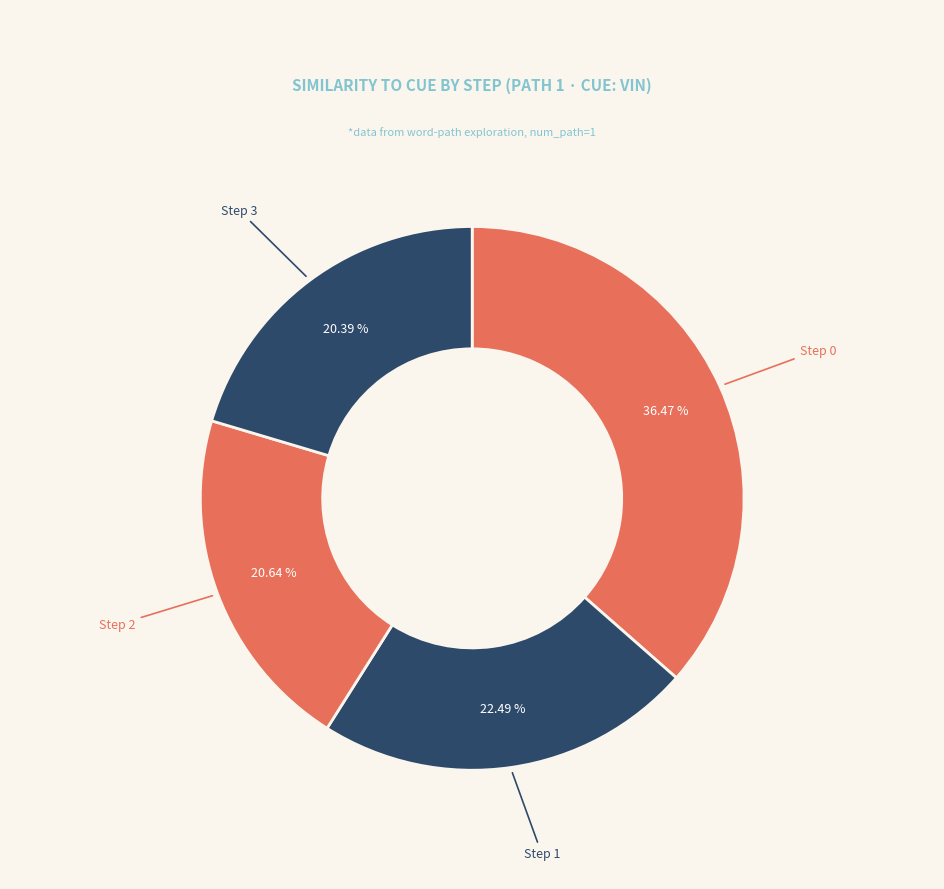

How many slices are in this pie chart?

4